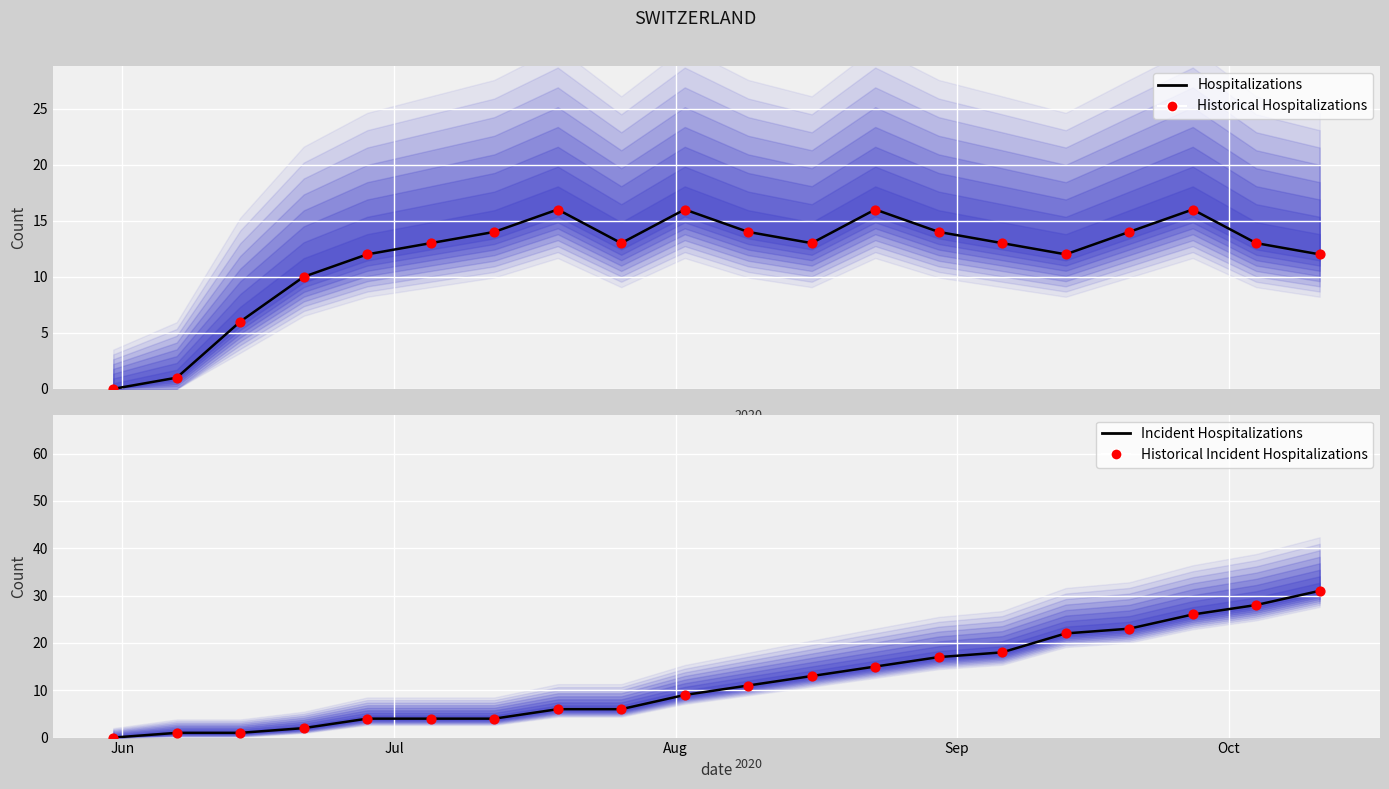

Is the value of Hospitalizations at Sep greater than the value of Historical Incident Hospitalizations at 18?

No